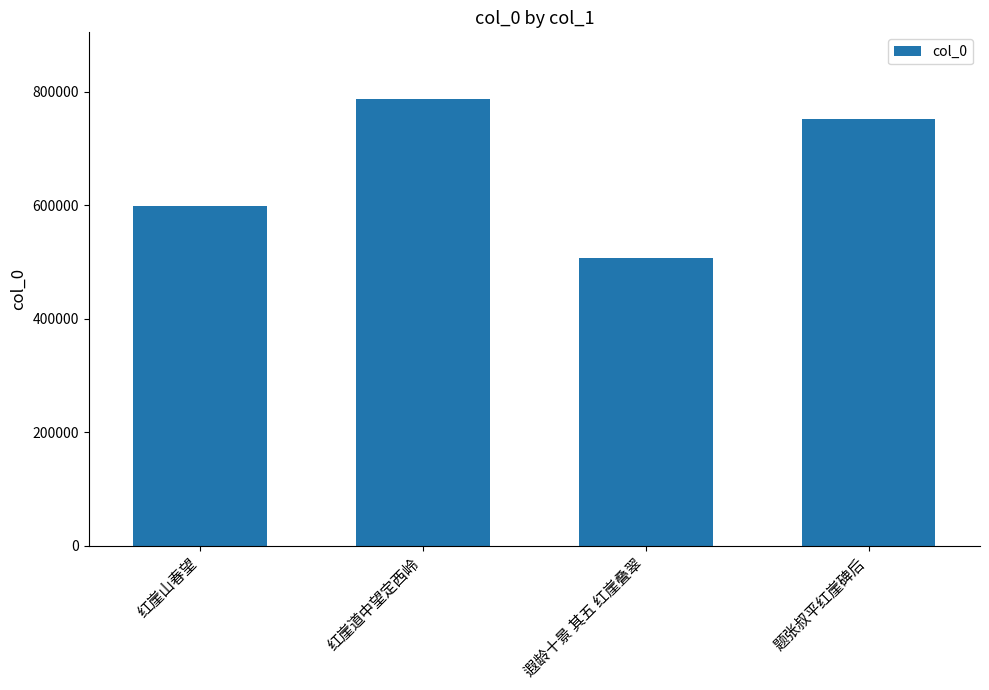

Reading left to right, transcribe all the data shown in this chart.

红崖山春望=598276	红崖道中望定西岭=786712	遐龄十景 其五 红崖叠翠=507741	题张叔平红崖碑后=752177